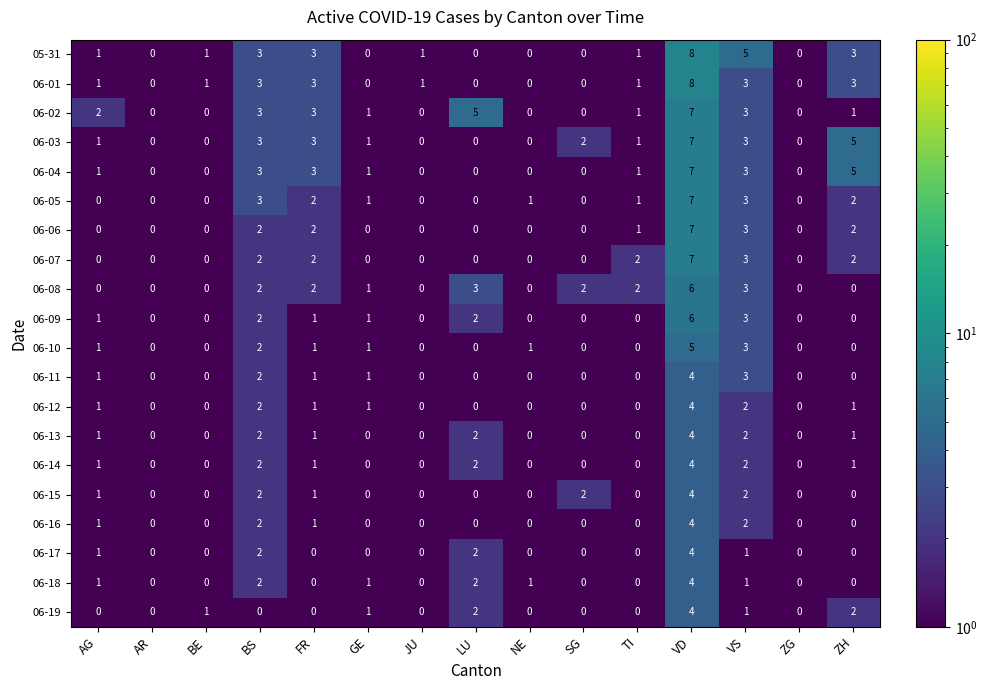

The value of 05-31 at NE is 0. True or false?

True